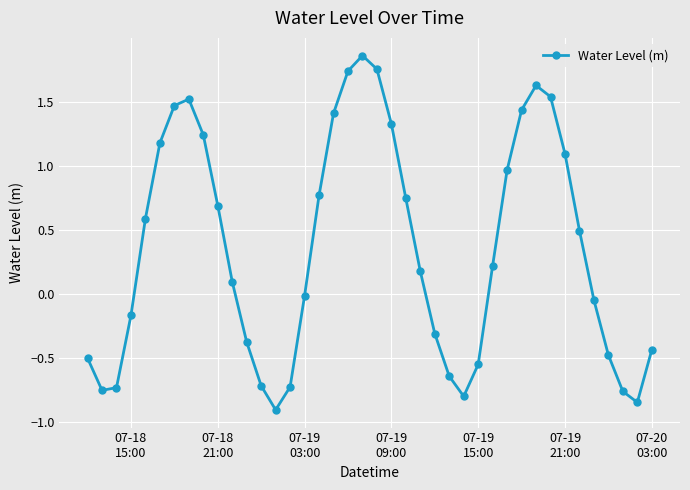

What is the difference between the second highest and minimum values?

2.7